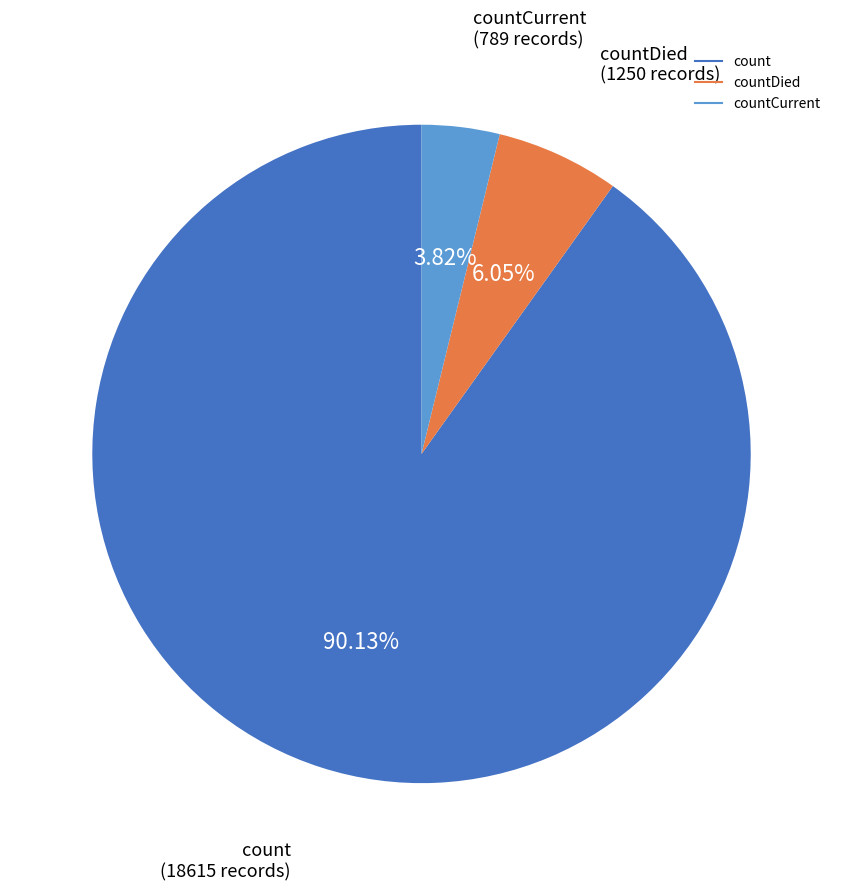

Is there any slice that represents more than half of the pie?

Yes